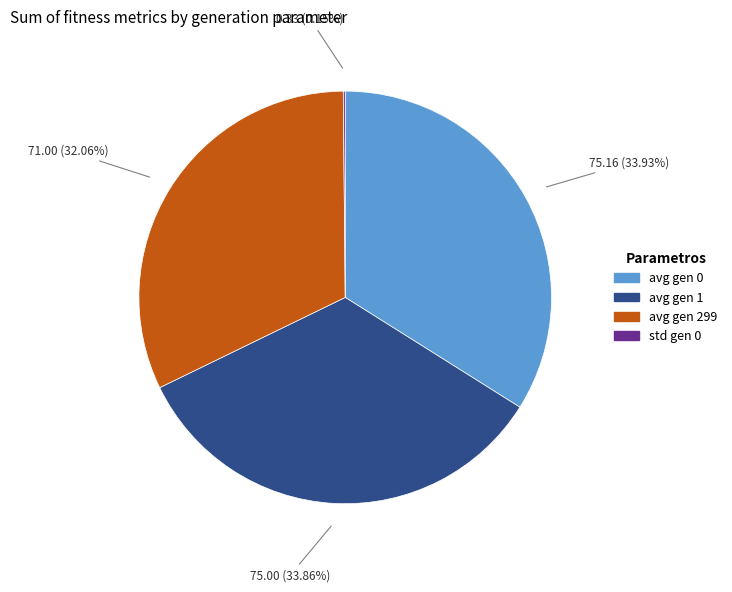

Between avg gen 299 and avg gen 1, which is larger?

avg gen 1